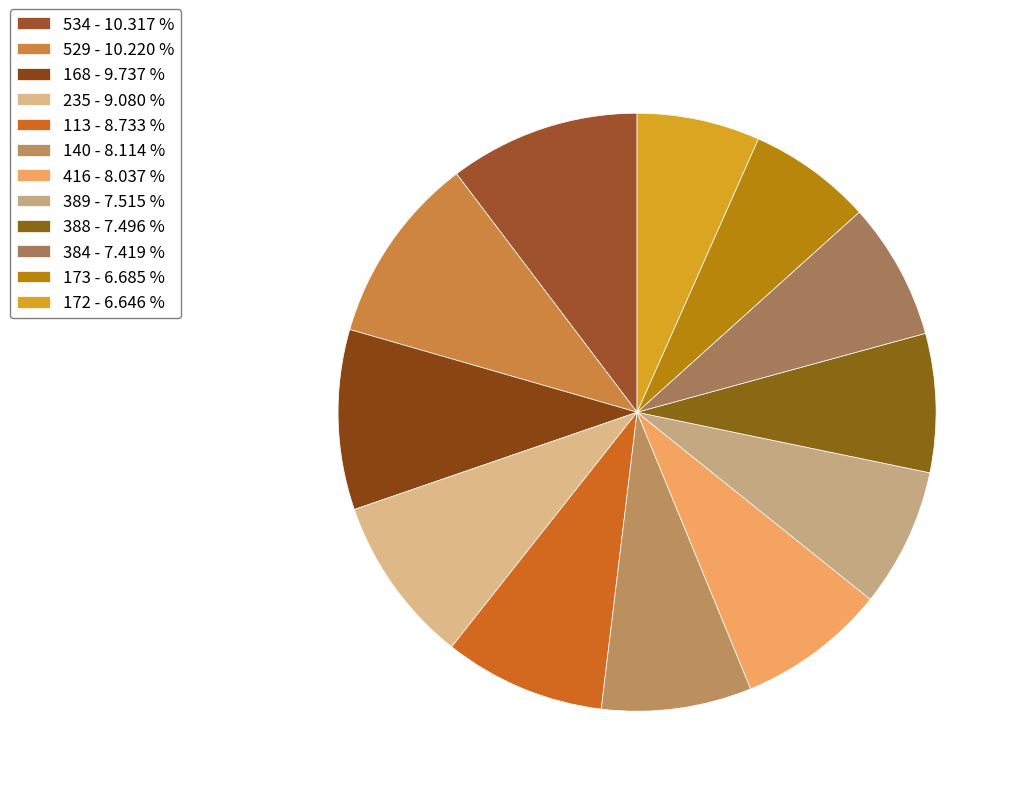

How many slices are in this pie chart?

12